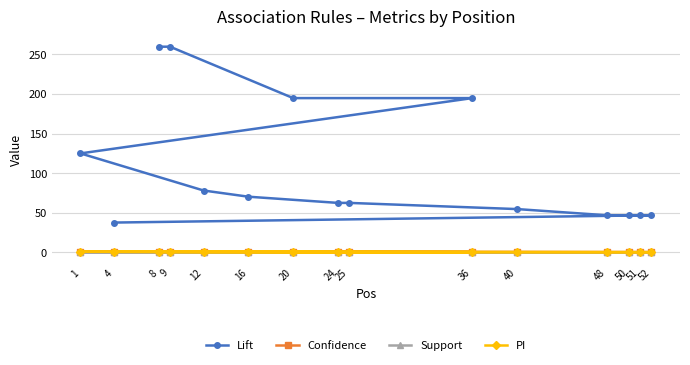

At which category is the sum across all series the highest?

8